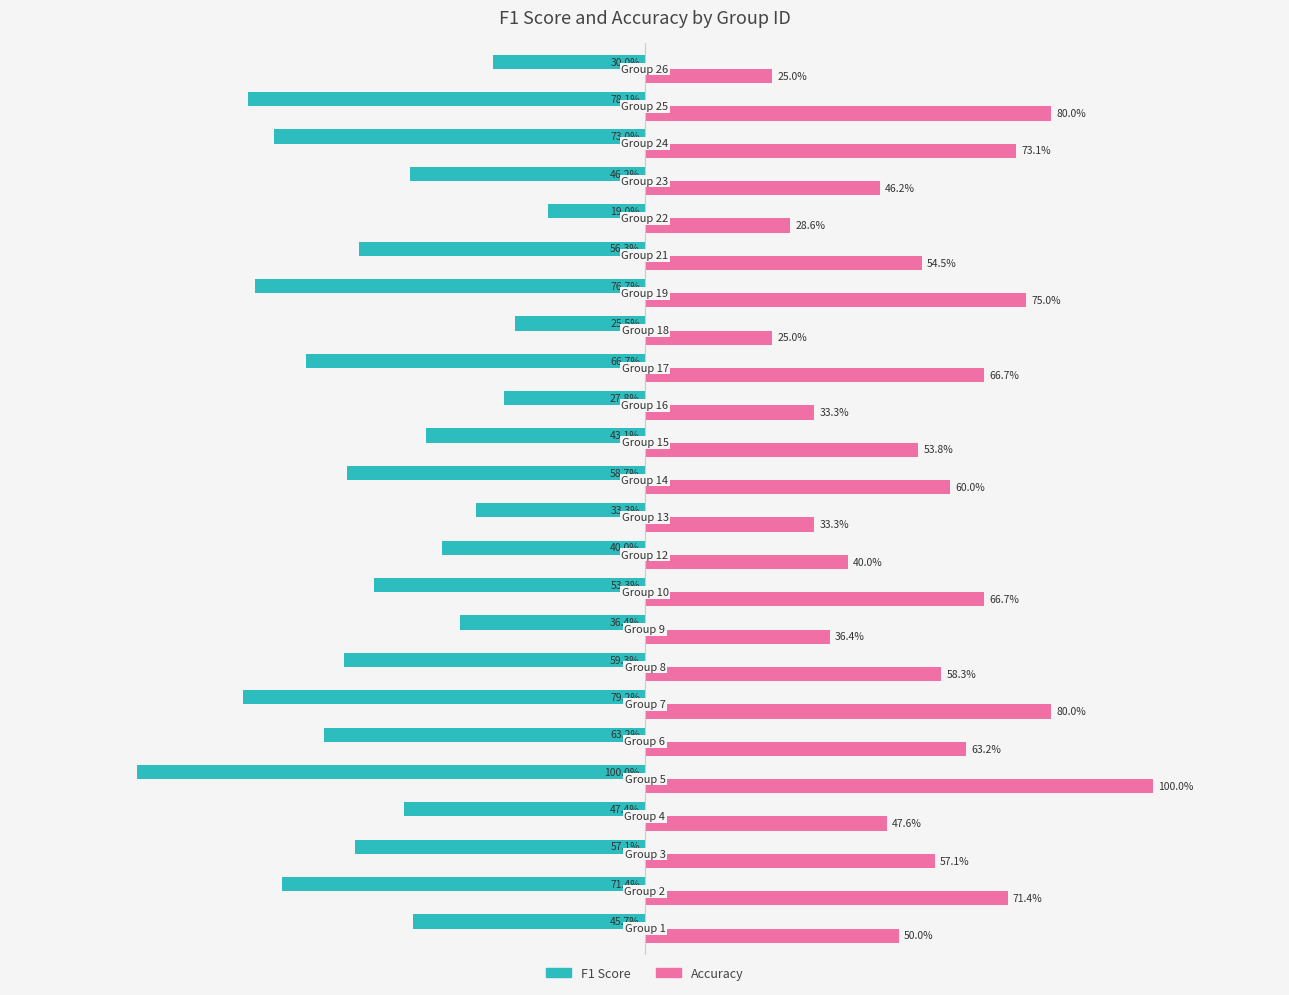

Reading right to left, transcribe all the data shown in this chart.

f1: -0.3	-0.8	-0.7	-0.5	-0.2	-0.6	-0.8	-0.3	-0.7	-0.3	-0.4	-0.6	-0.3	-0.4	-0.5	-0.4	-0.6	-0.8	-0.6	-1.0	-0.5	-0.6	-0.7	-0.5
accuracy: 0.2	0.8	0.7	0.5	0.3	0.5	0.8	0.2	0.7	0.3	0.5	0.6	0.3	0.4	0.7	0.4	0.6	0.8	0.6	1.0	0.5	0.6	0.7	0.5